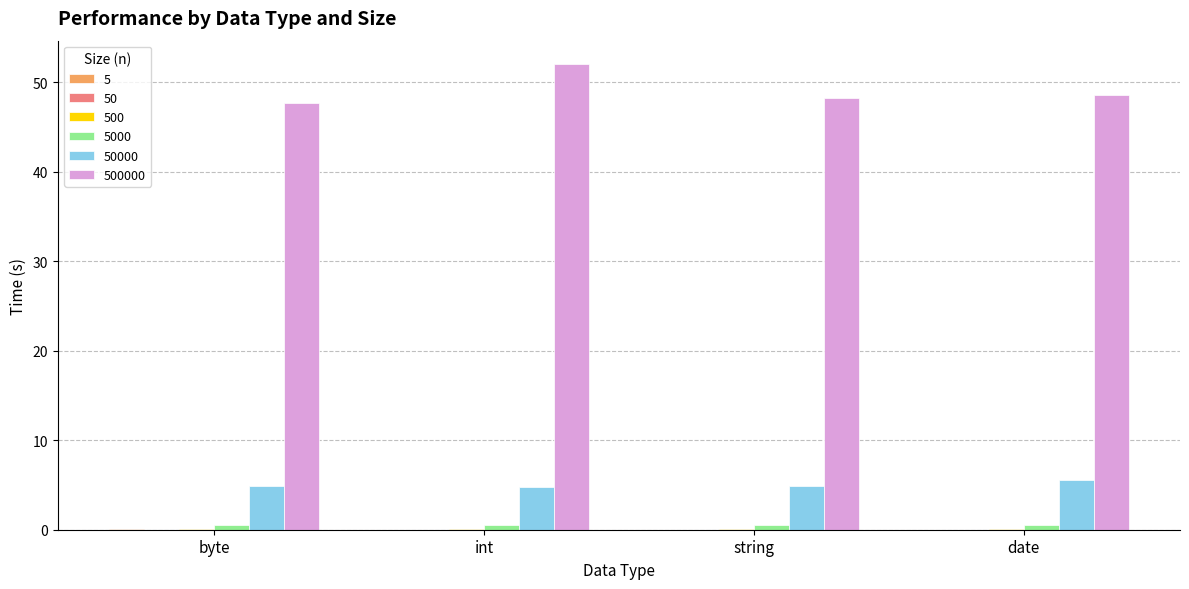

At which category does the chart reach its peak across all series?

int